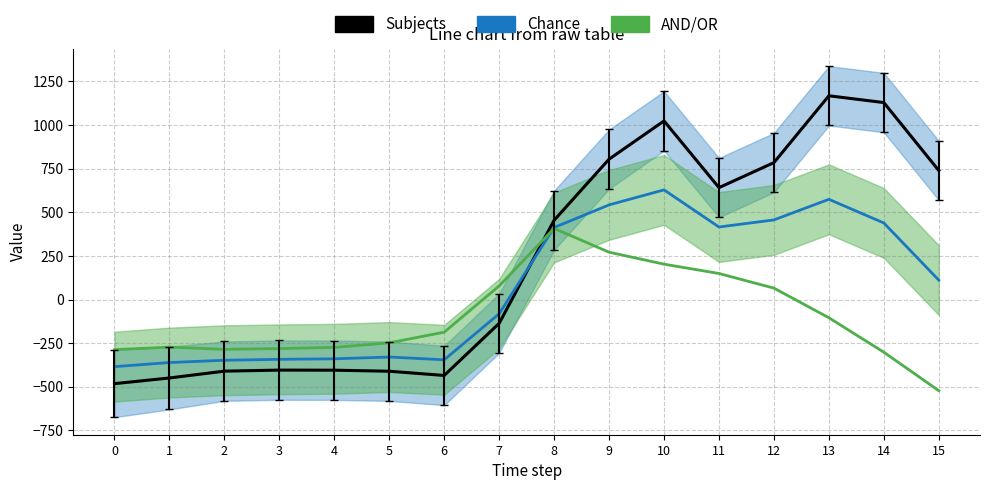

After their last crossing, which series has the higher values: row_0.0 (Subjects) or row_0.2 (AND/OR)?

row_0.0 (Subjects)